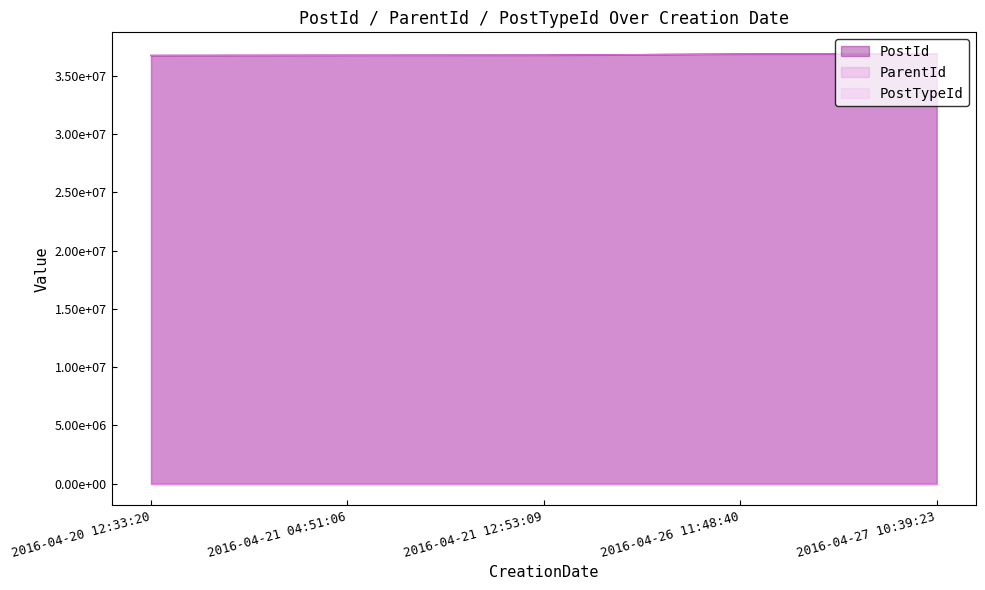

What is the approximate value of ParentId at 2016-04-21 04:51:06?

36759935